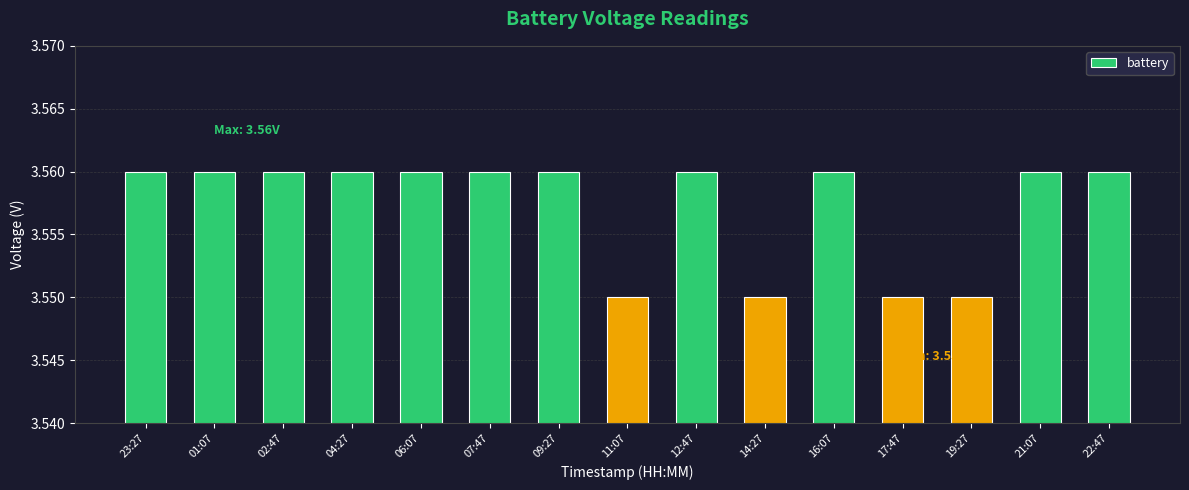

What is the sum of all values?

53.4